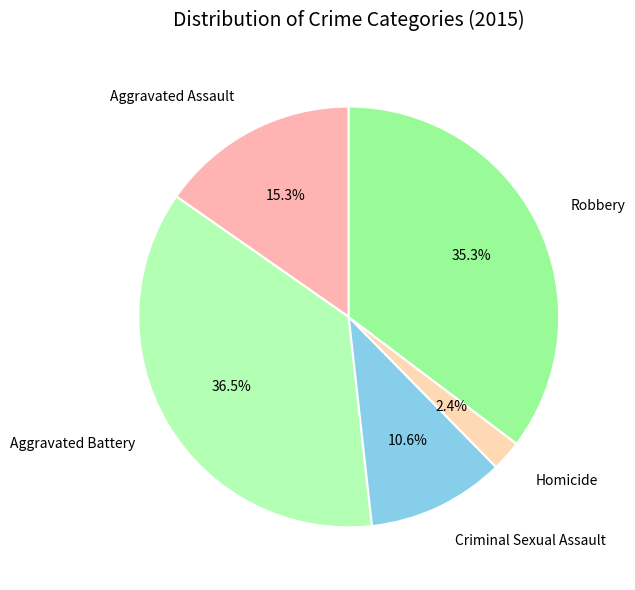

Which has a higher value, Aggravated Assault or Aggravated Battery?

Aggravated Battery